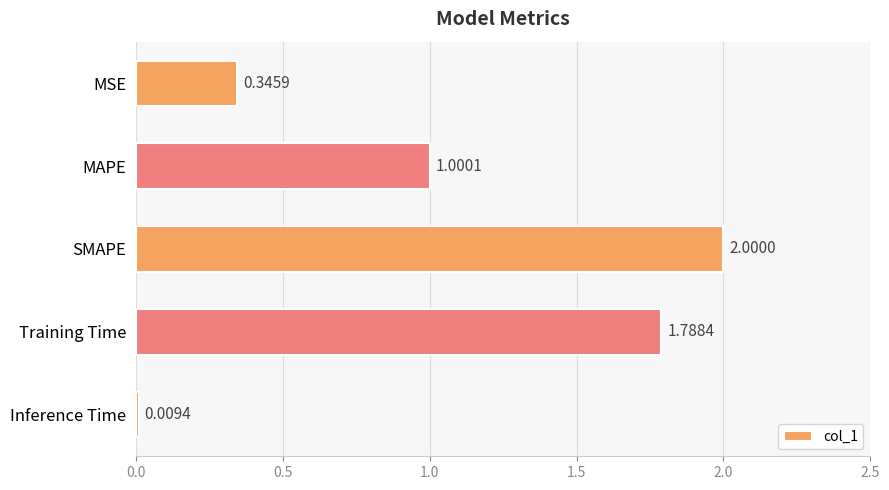

What is the label of the 3rd bar from the bottom?

SMAPE